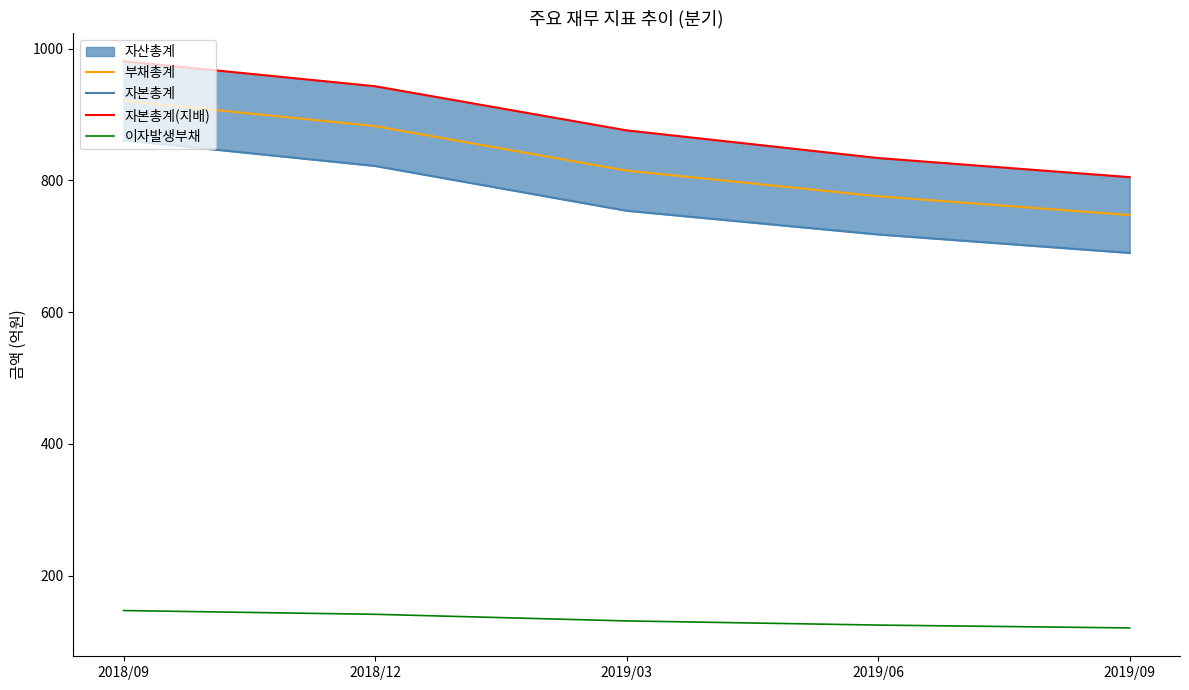

What is the difference between the maximum and minimum values in the 자본총계 series?

171.0